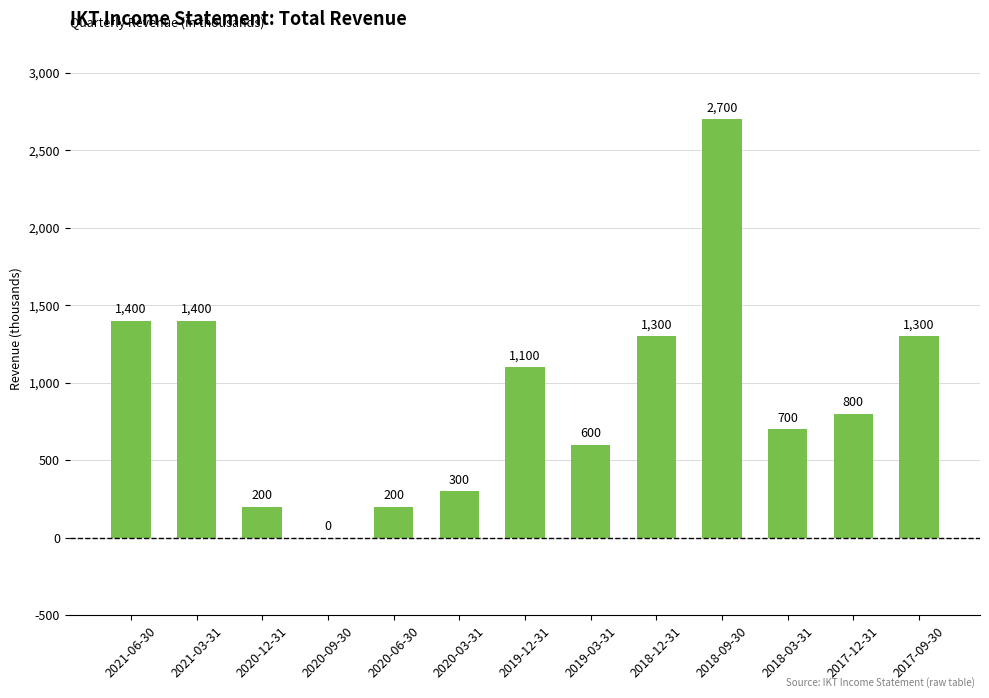

At which label does the data first exceed 800?

2021-06-30